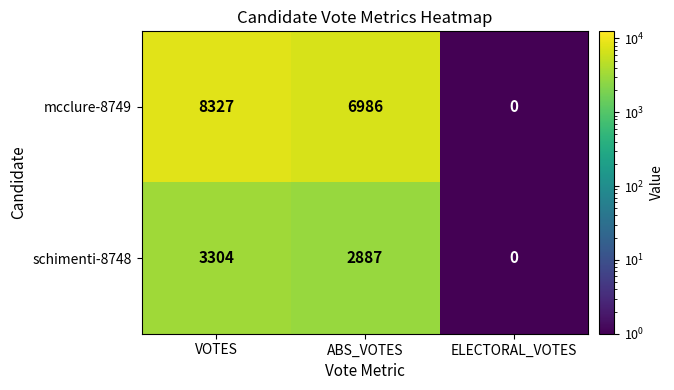

What is the difference between the mcclure-8749 values at VOTES and ABS_VOTES?

1341